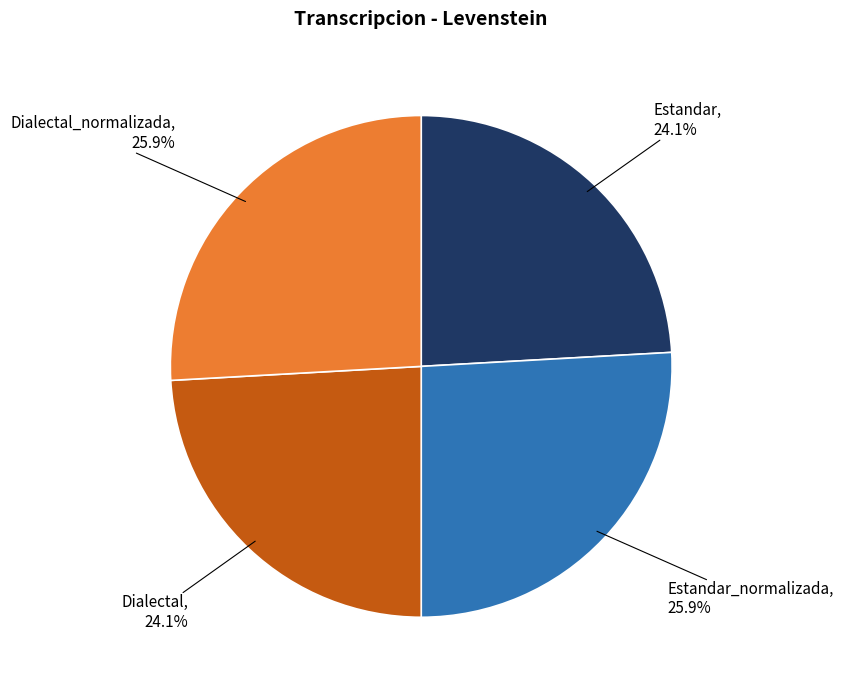

Is there a majority slice in this chart?

No